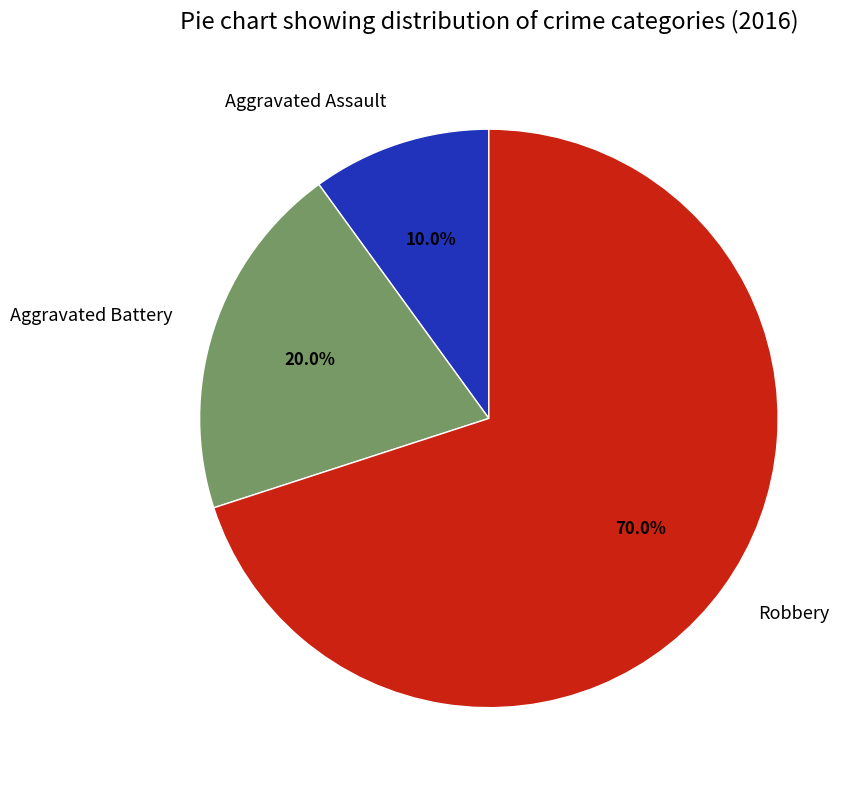

Which category has the smallest portion of the pie?

Aggravated Assault